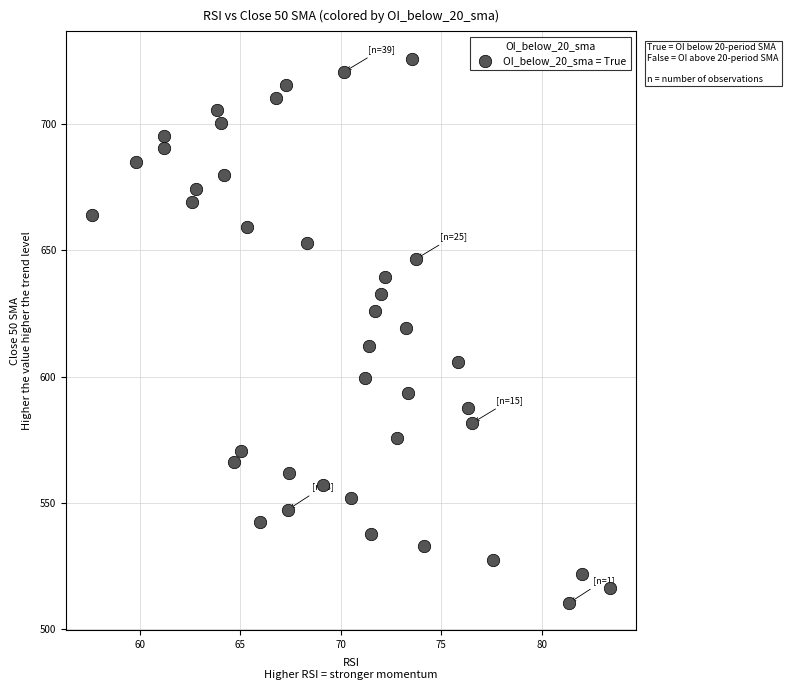

What is the range of Y values (max minus min)?

215.7